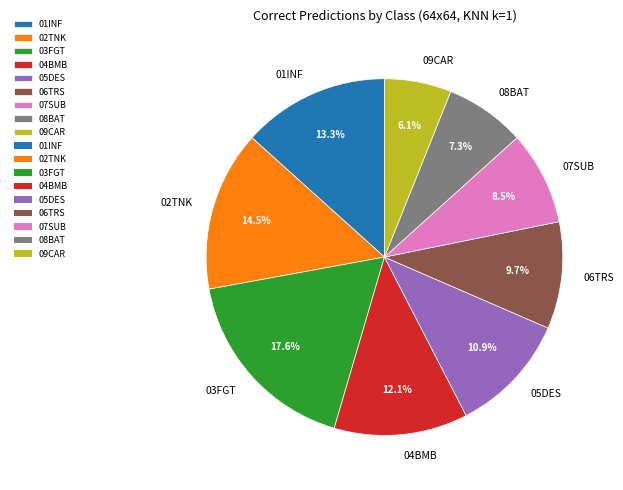

Is 09CAR the majority of the pie?

No